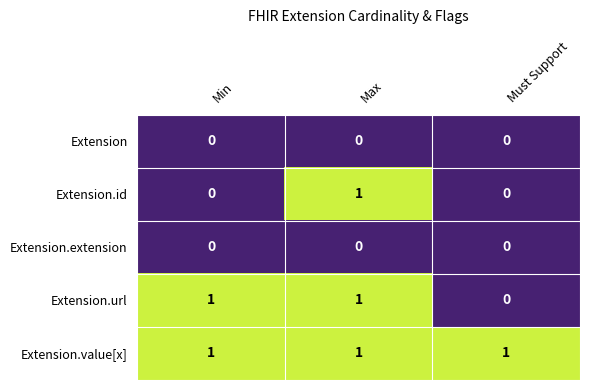

Count the Extension.url values in the range 0 to 1.

3